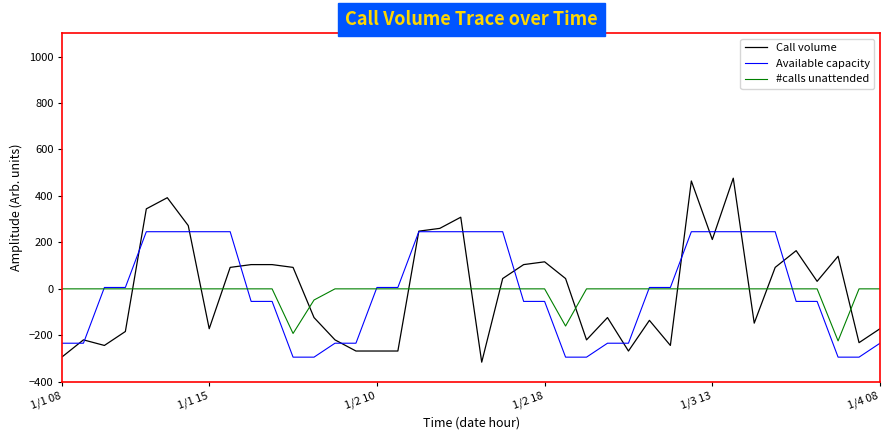

Which series ends up on top after the final intersection of Call volume and #calls unattended?

#calls unattended